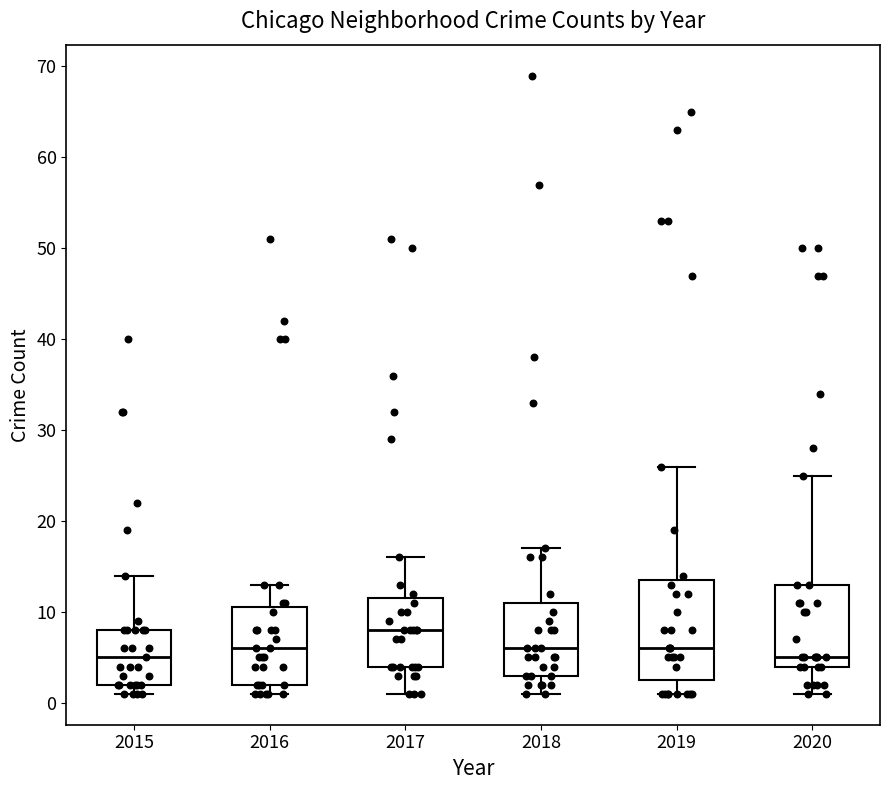

Which box is the tallest, from its lower edge to its upper edge?

2019